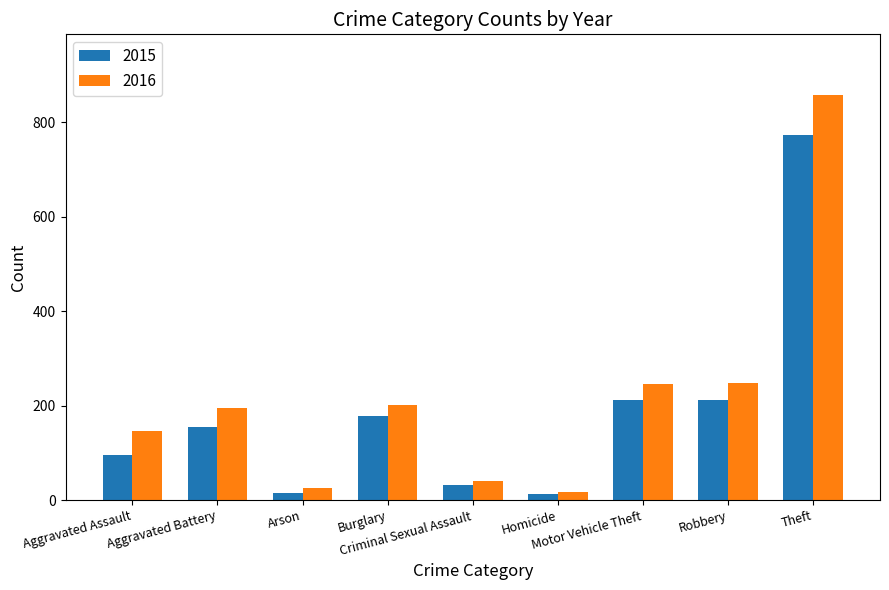

What is the sum of all 2015 values?

1683